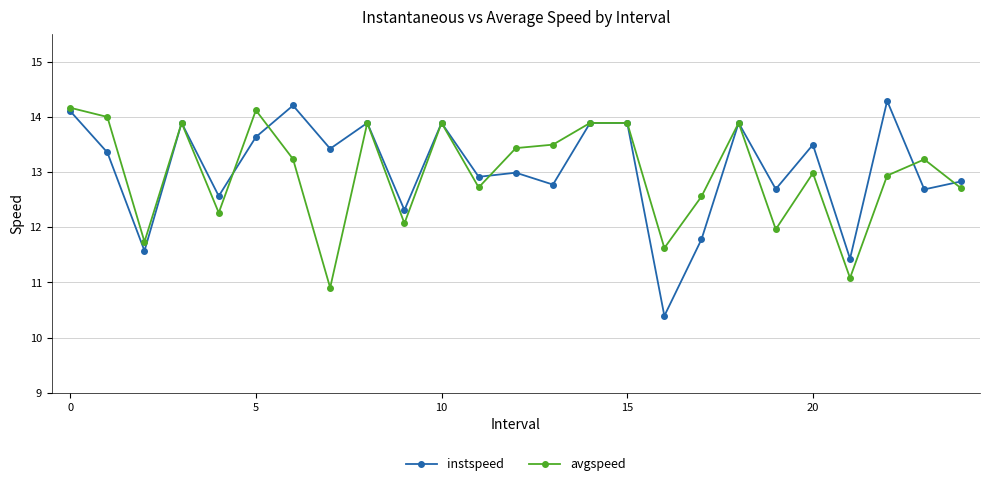

What is the value of the avgspeed point at the 16th from the left?

13.9